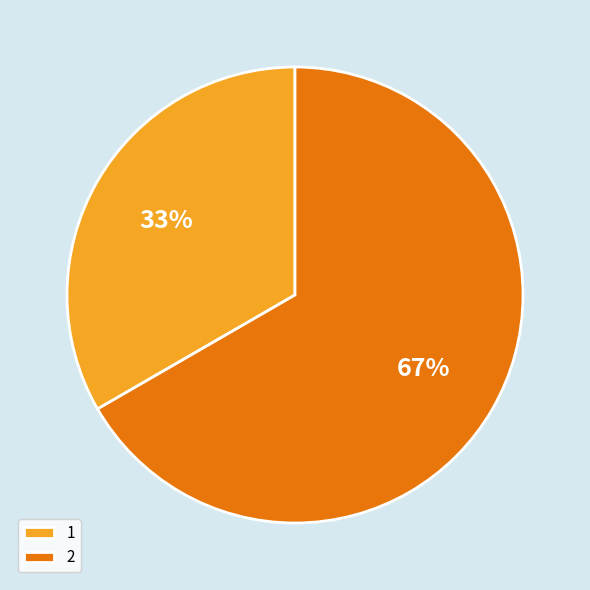

Which category has the biggest portion of the pie?

2